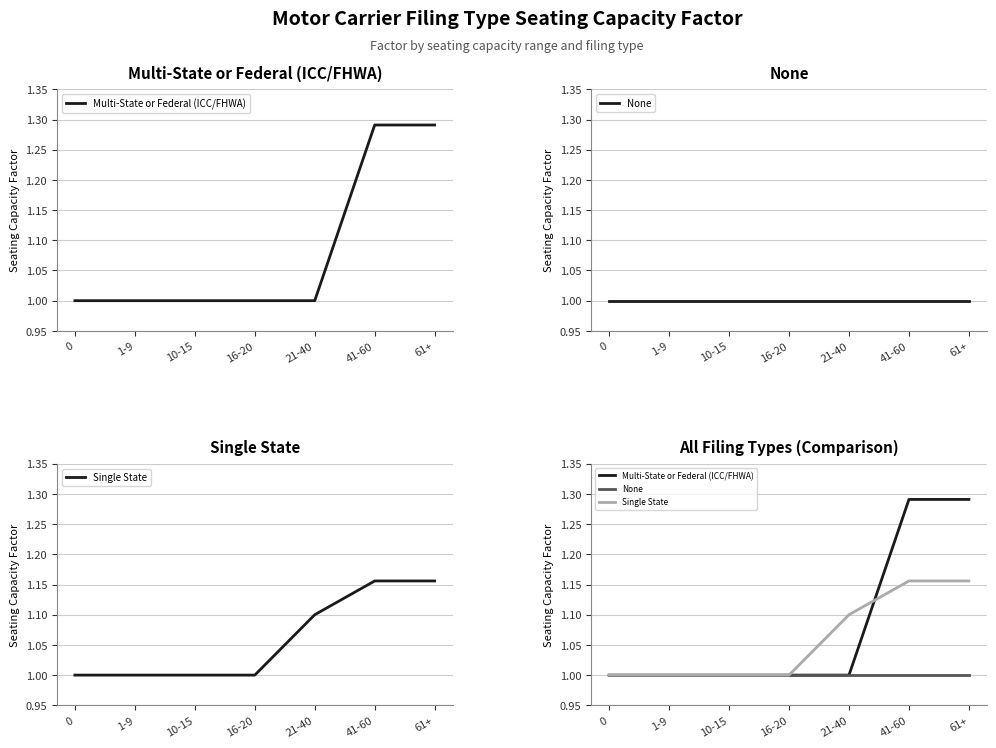

What is the value of the None point at the 7th from the left?

1.0